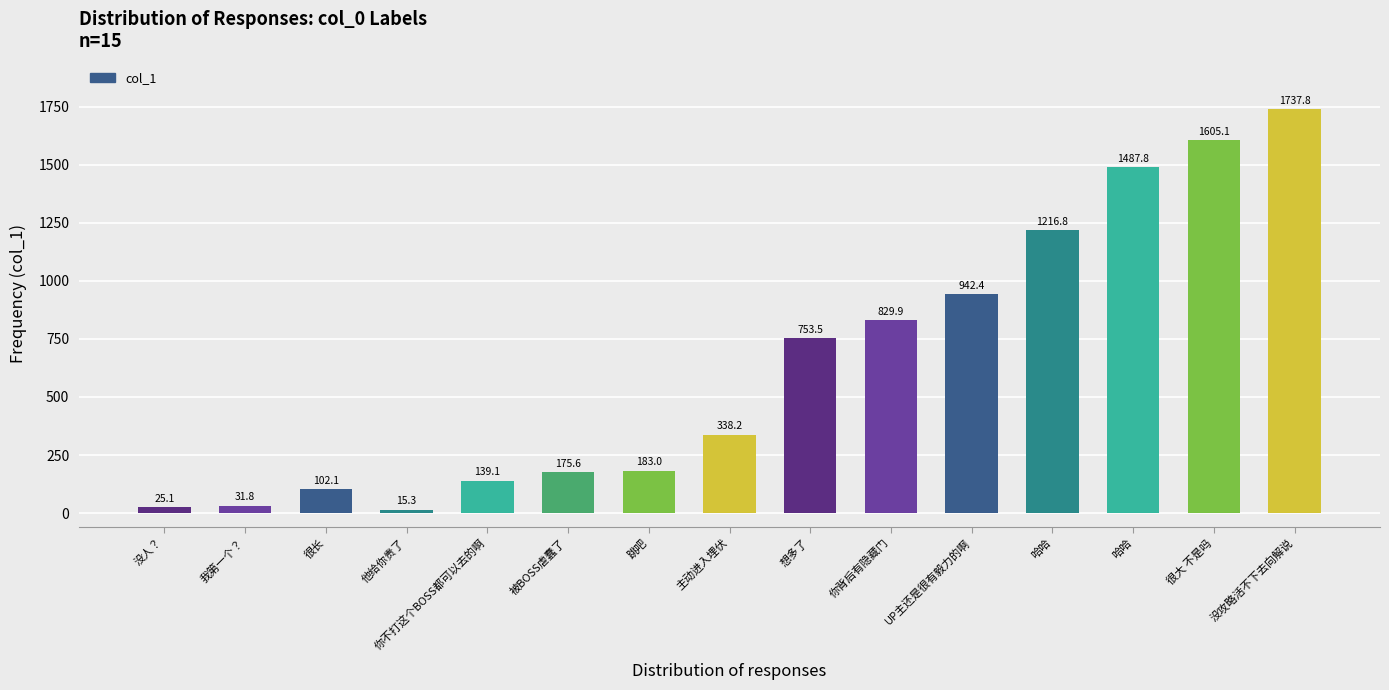

Where does the data first go above 338?

主动进入埋伏